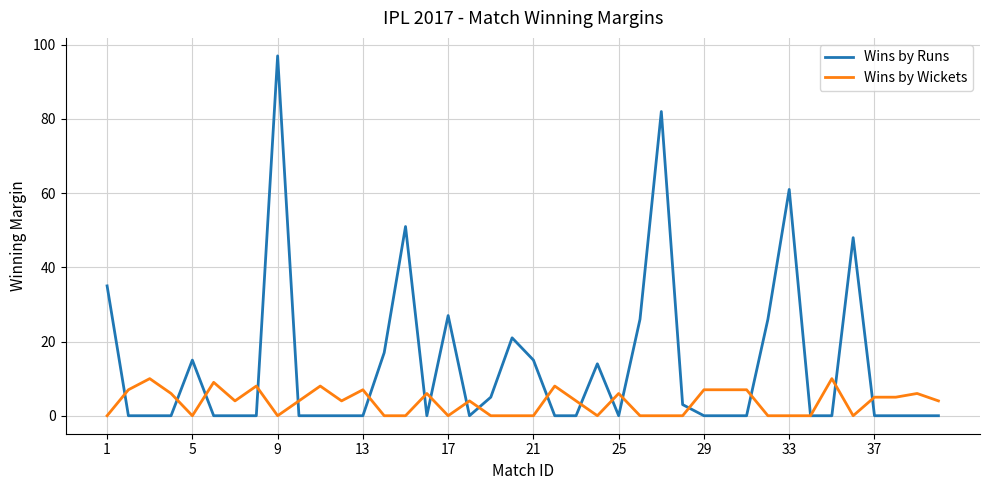

What is the maximum value shown in the chart?

97